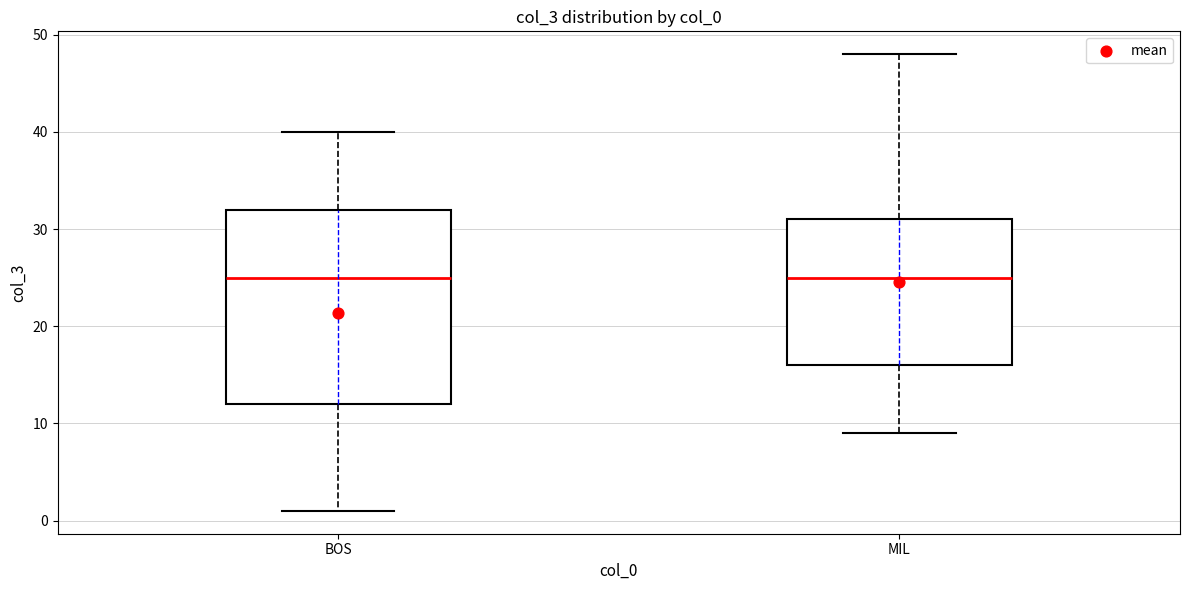

Reading left to right, read every box against the y-axis: the position of its median line, the range the box covers, and the ends of its whiskers. The values are not printed on the chart, so give them approximately, as read against the axis.

BOS: median 25, box 12 to 32, whiskers 1 to 40
MIL: median 25, box 16 to 31, whiskers 9 to 48